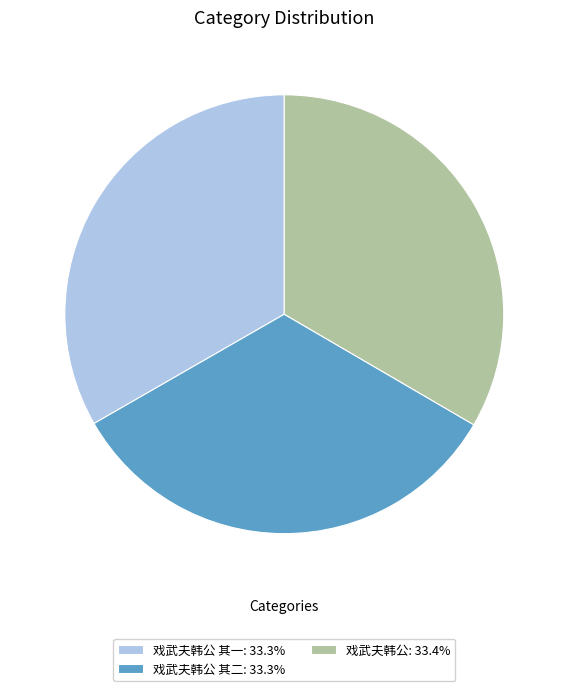

Does 戏武夫韩公 其一: 33.3% represent more than half of the total?

No